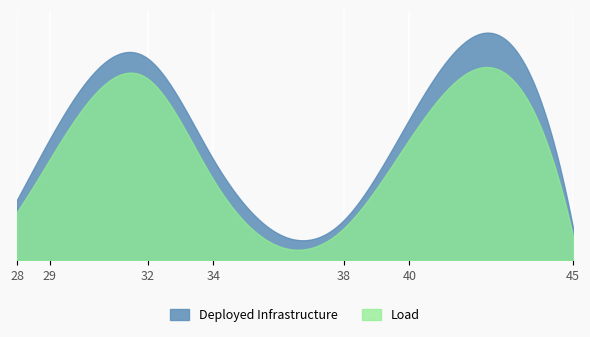

Count the number of data series in this chart.

2